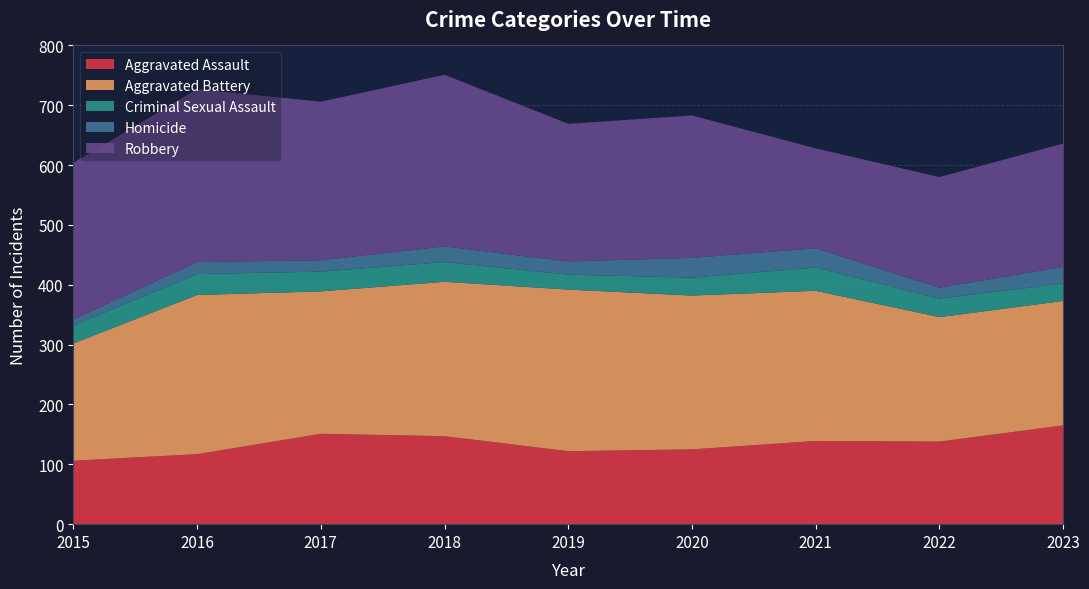

Reading right to left, transcribe all the data shown in this chart.

Aggravated Assault: 2023=165	2022=138	2021=139	2020=125	2019=122	2018=147	2017=151	2016=117	2015=106
Aggravated Battery: 2023=208	2022=208	2021=251	2020=257	2019=270	2018=258	2017=238	2016=266	2015=196
Criminal Sexual Assault: 2023=29	2022=31	2021=39	2020=30	2019=25	2018=33	2017=33	2016=35	2015=30
Homicide: 2023=28	2022=18	2021=32	2020=33	2019=22	2018=26	2017=19	2016=20	2015=10
Robbery: 2023=206	2022=185	2021=167	2020=238	2019=230	2018=287	2017=265	2016=289	2015=262